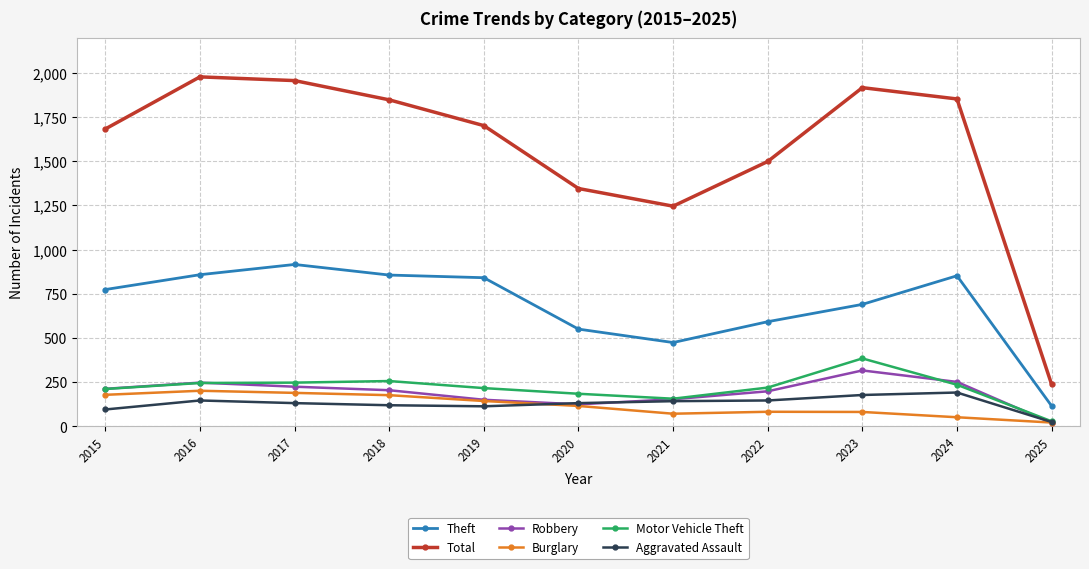

Does the chart have visible grid lines?

Yes